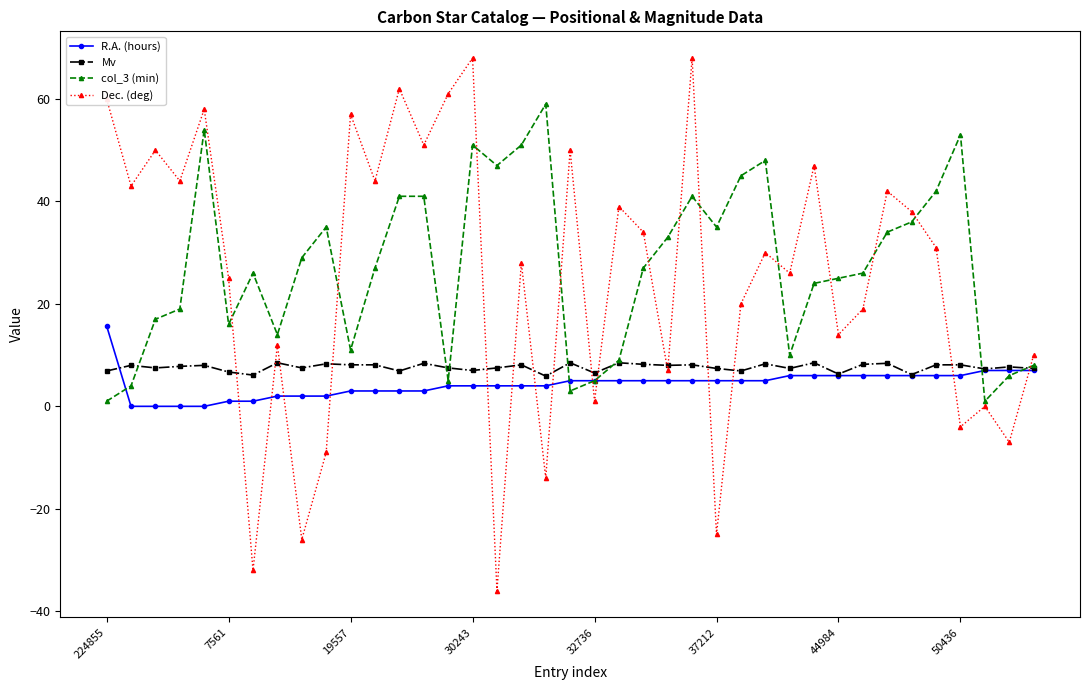

What is the value of the col_3 (min) point at the 18th from the left?

51.0